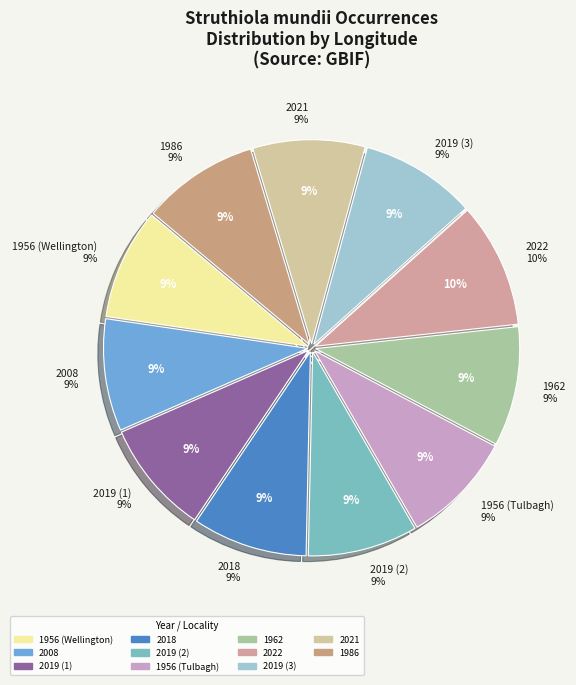

How much of the chart is everything except 2018?

90.9%